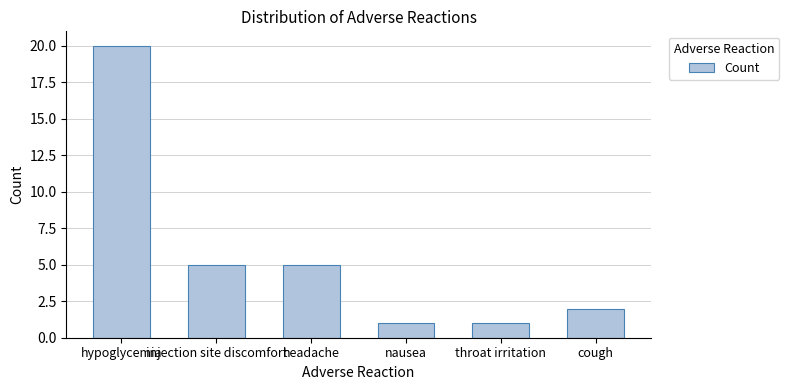

The chart shows a value of 2 at cough. True or false?

True